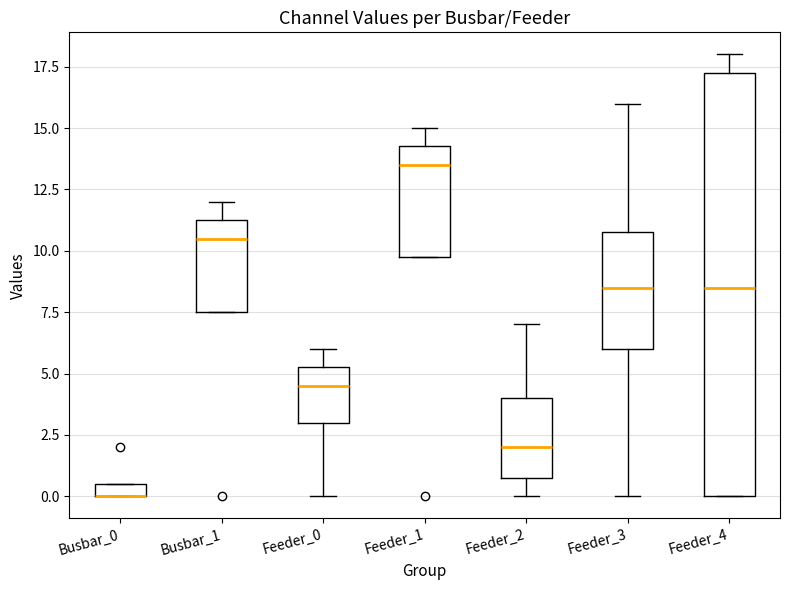

Which box is the tallest, from its lower edge to its upper edge?

Feeder_4